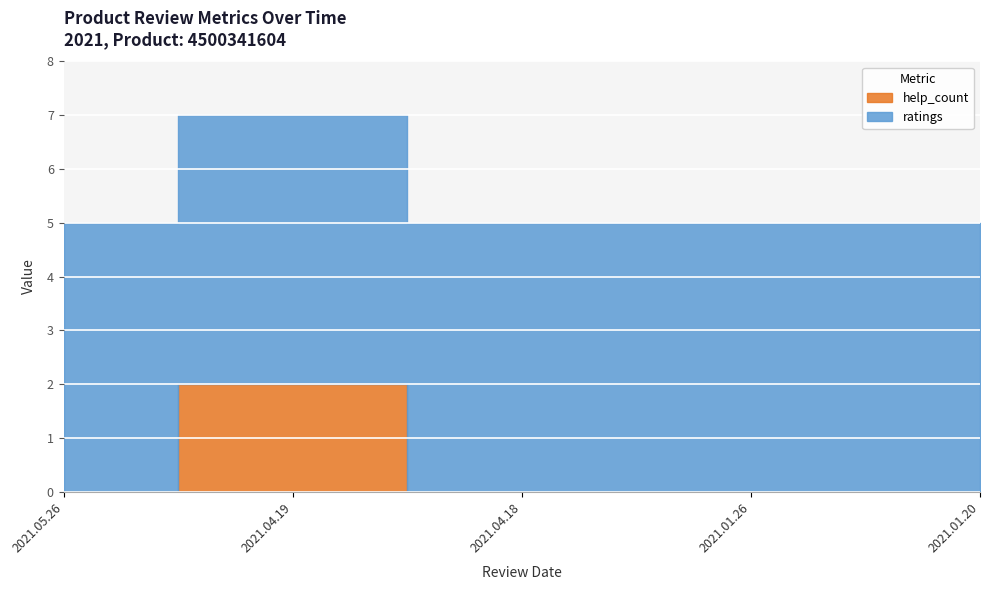

True or false: ratings and help_count cross at least once.

False